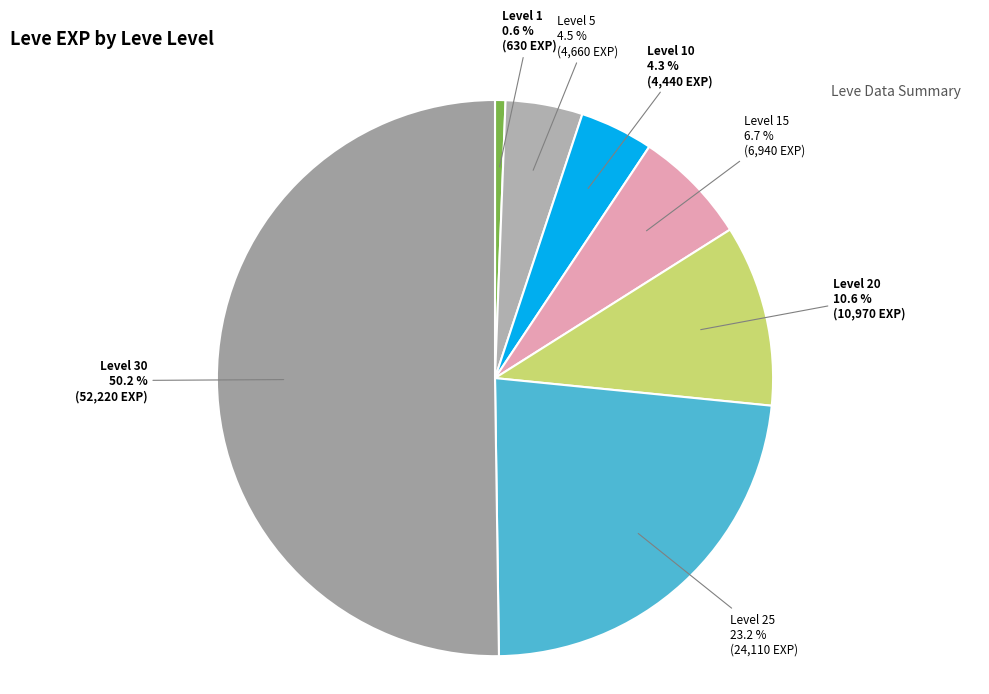

What is the smallest slice in the pie chart?

1